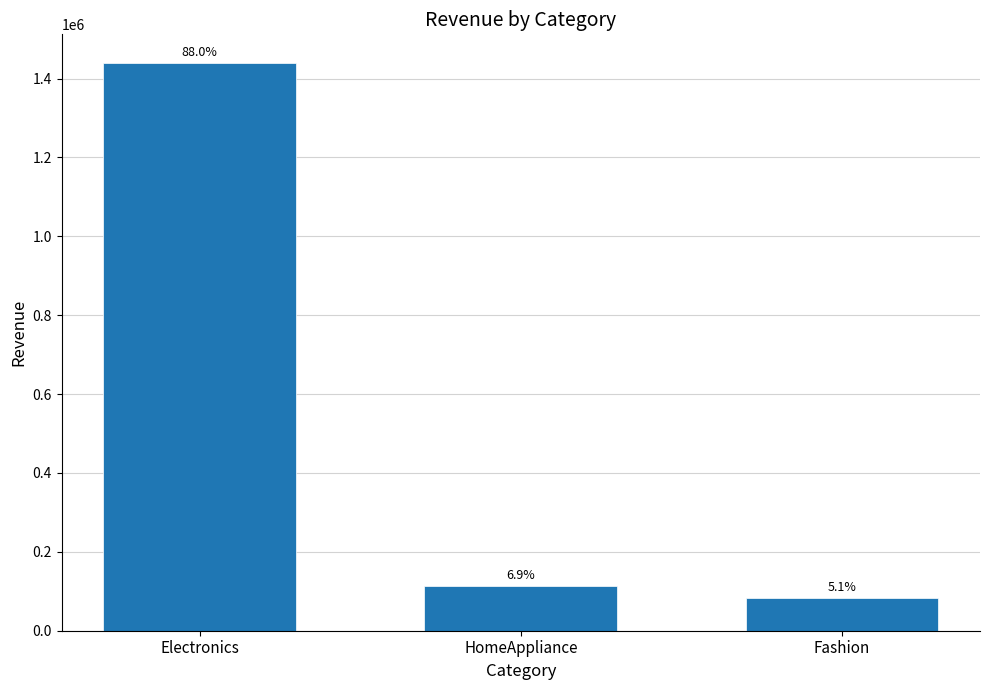

Does the chart contain any negative values?

No